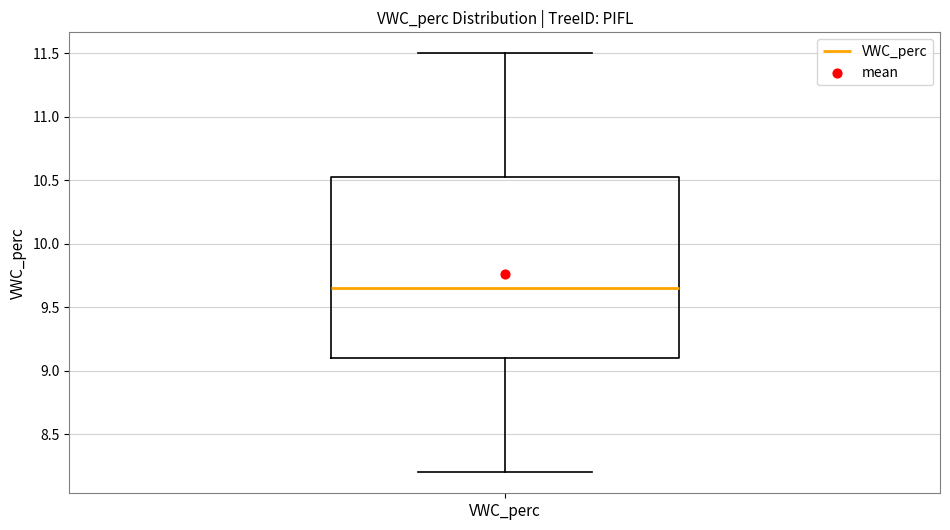

Read this box plot against the y-axis: the position of the median line, the range covered by the box, and the ends of both whiskers. The values are not printed on the chart, so give them approximately, as read against the axis.

median 9.65, box 9.10 to 10.55, whiskers 8.20 to 11.50